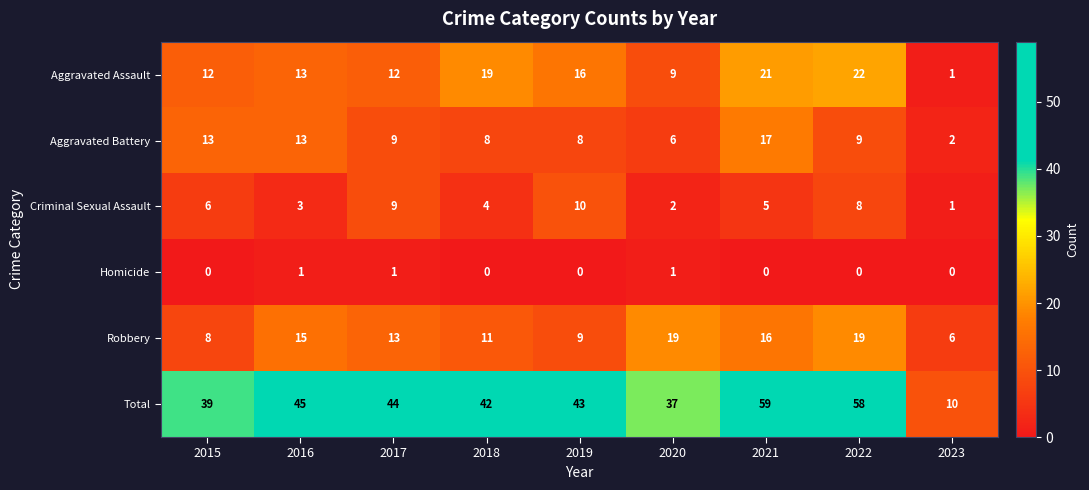

The Robbery series shows 28 at 2020. True or false?

False